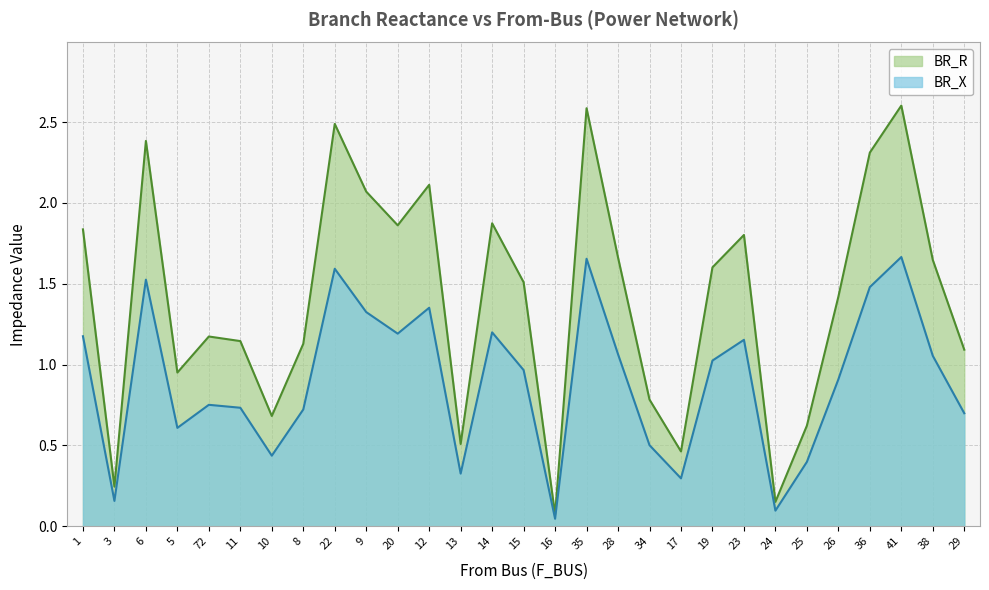

How many lines are shown in the chart?

2